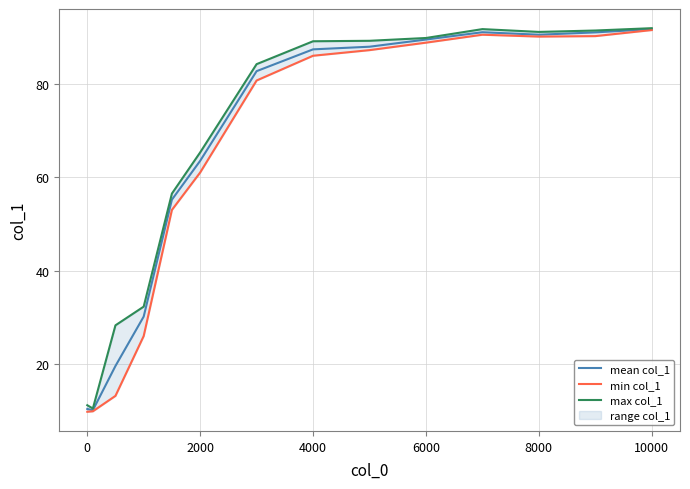

What is the maximum value shown in the chart?

91.9